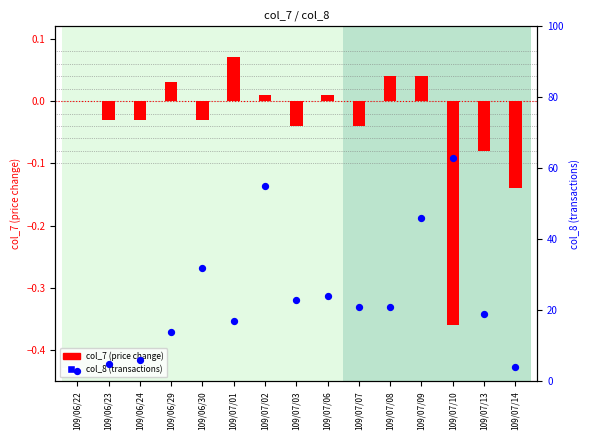

Is the value of col_8 (transactions) at 109/06/24 greater than the value of col_7 (price change) at 109/07/01?

Yes